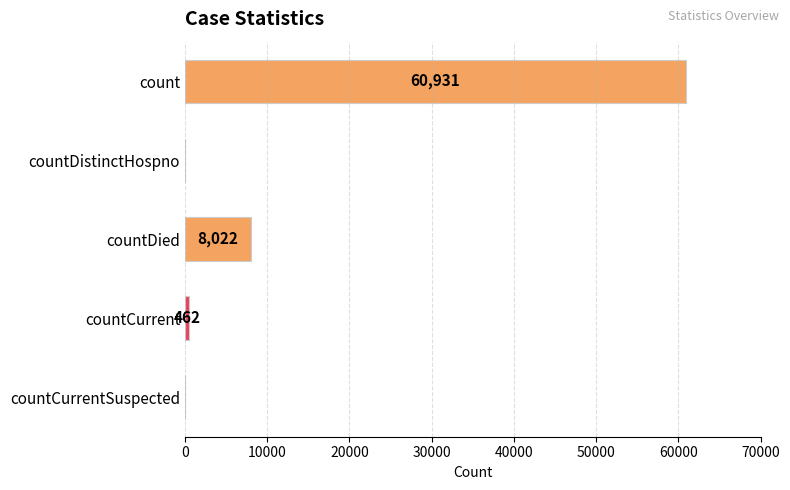

Count the number of categories in the chart.

5